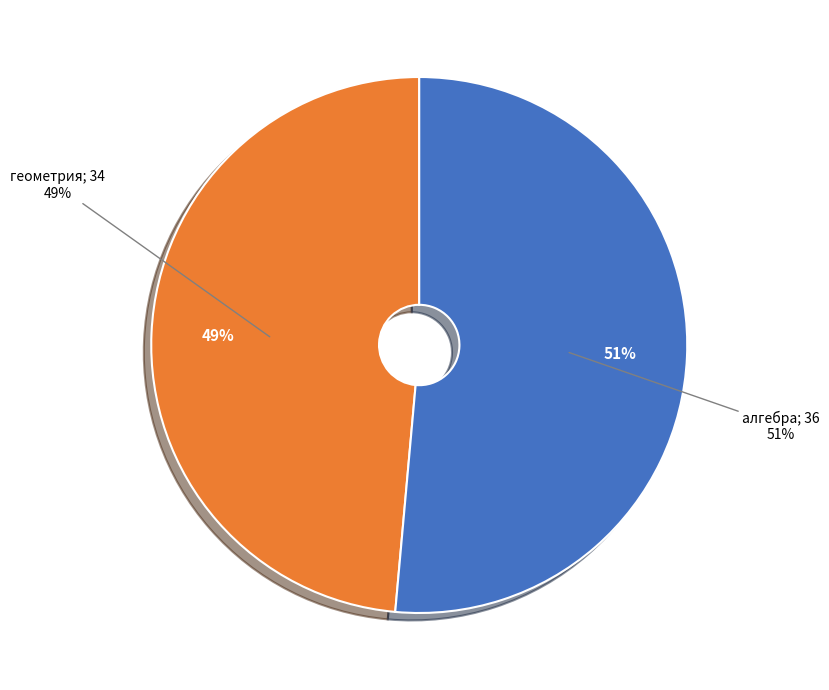

What portion of the pie excludes алгебра?

48.6%